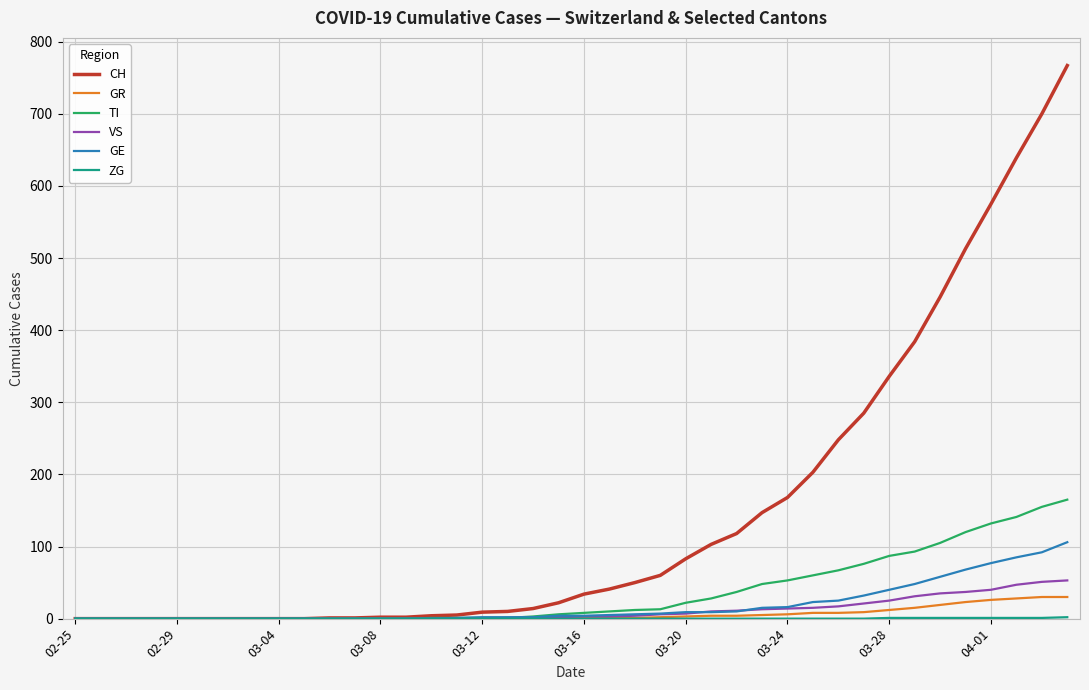

What is the maximum value shown in the chart?

767